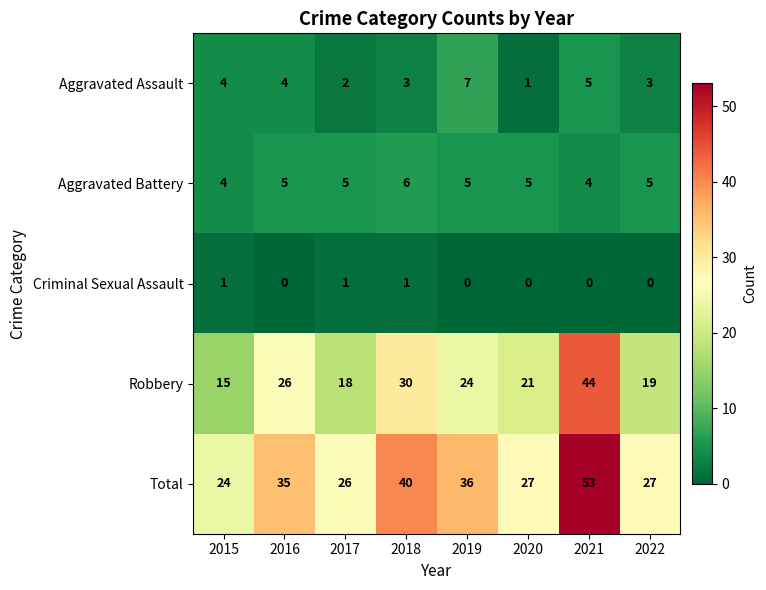

What is the total value across all series at 2016?

70